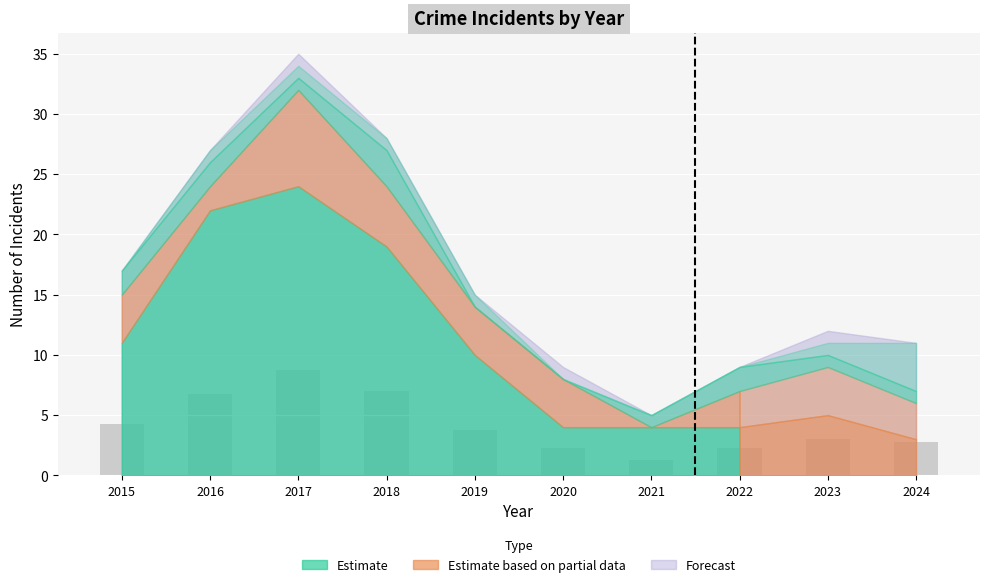

How many distinct data groups are displayed?

1